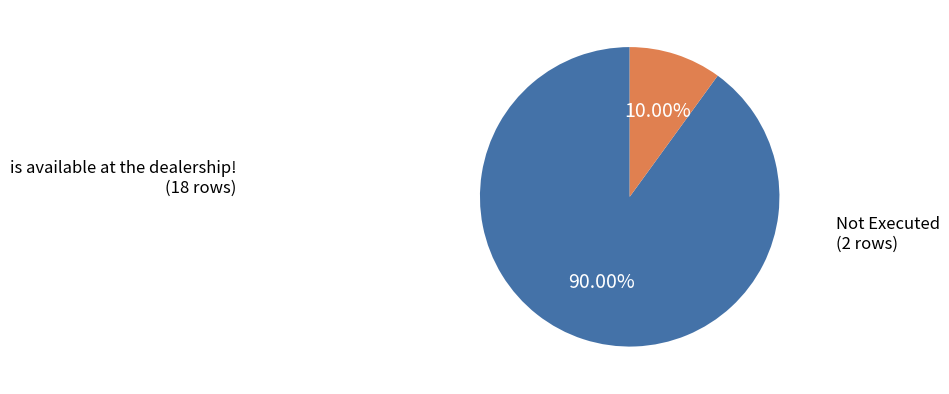

How many slices are in this pie chart?

2